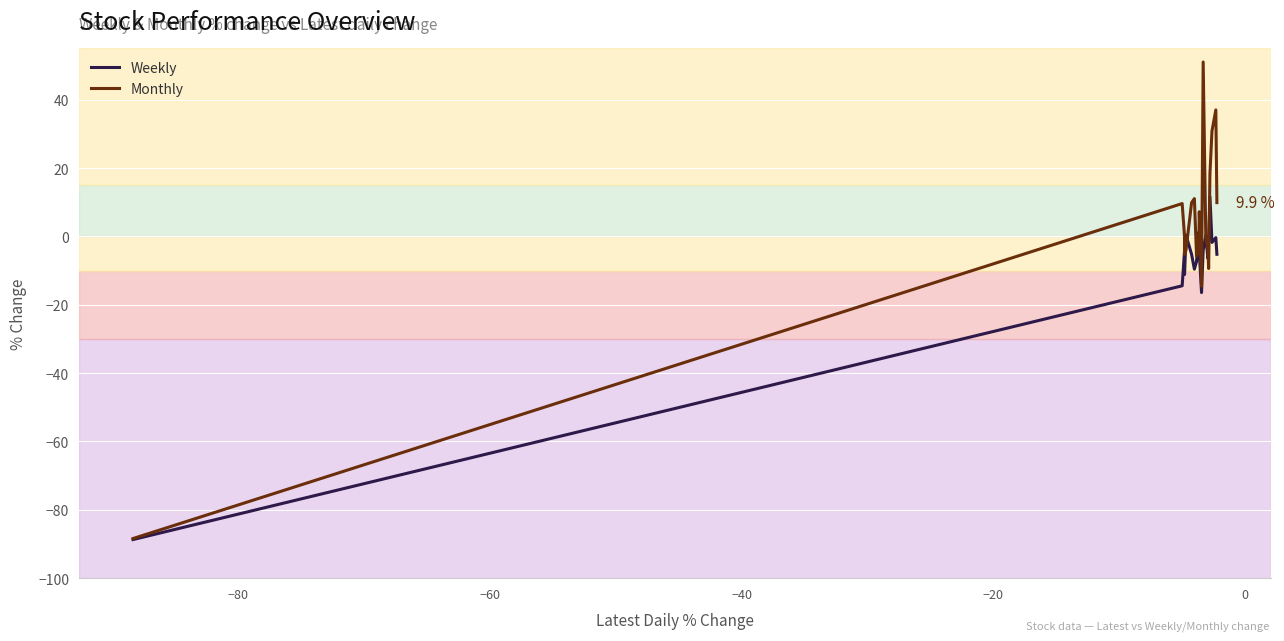

List the series in order of their peak value, highest first.

Monthly, Weekly